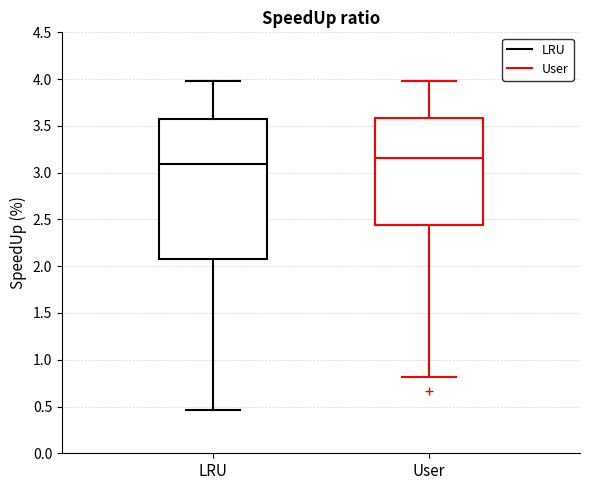

Which box has the lowest median line?

LRU